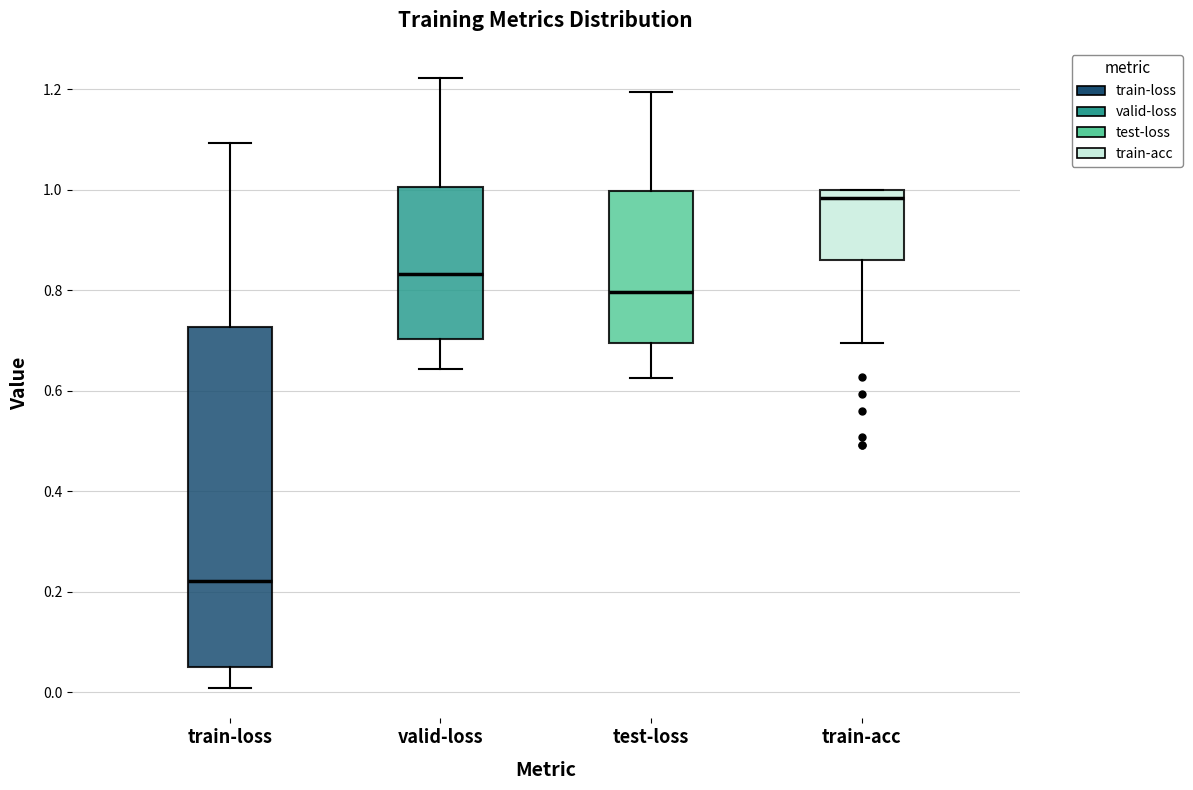

Which box has the lowest median line?

train-loss